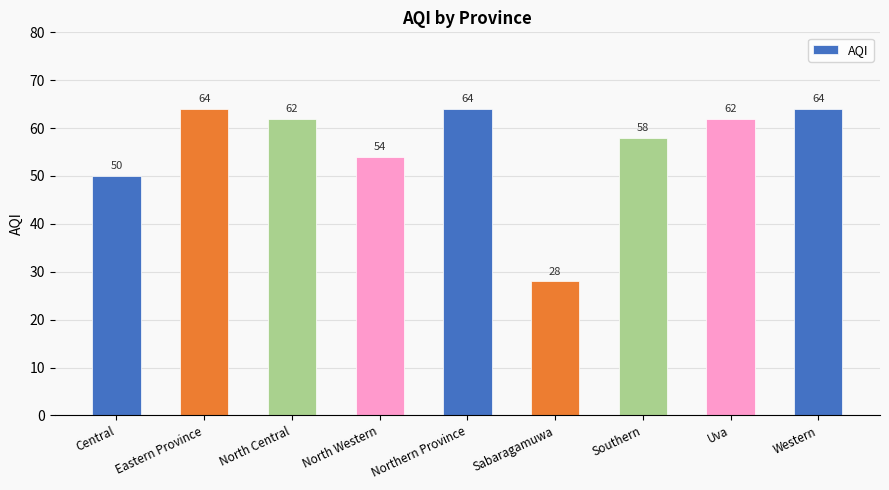

Which category has the lowest value across all series?

Sabaragamuwa